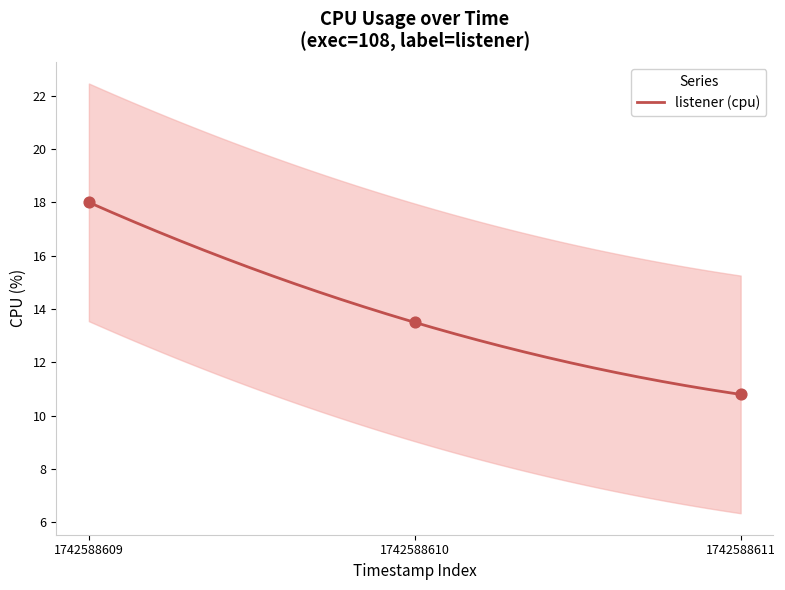

Which has a higher value, 1742588611 or 1742588610?

1742588610